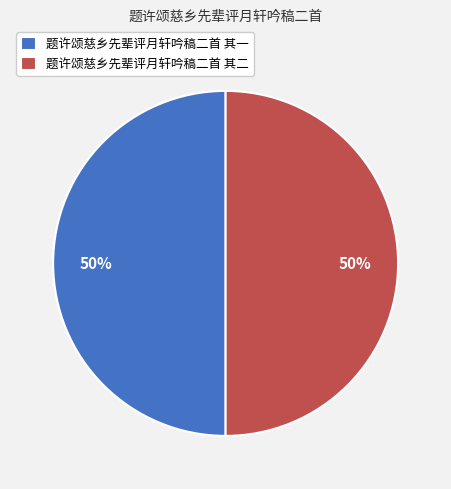

Is the sum of 题许颂慈乡先辈评月轩吟稿二首 其一 and 题许颂慈乡先辈评月轩吟稿二首 其二 greater than half?

Yes